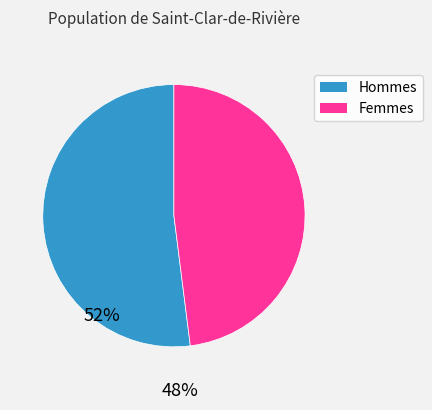

Is there a majority slice in this chart?

Yes